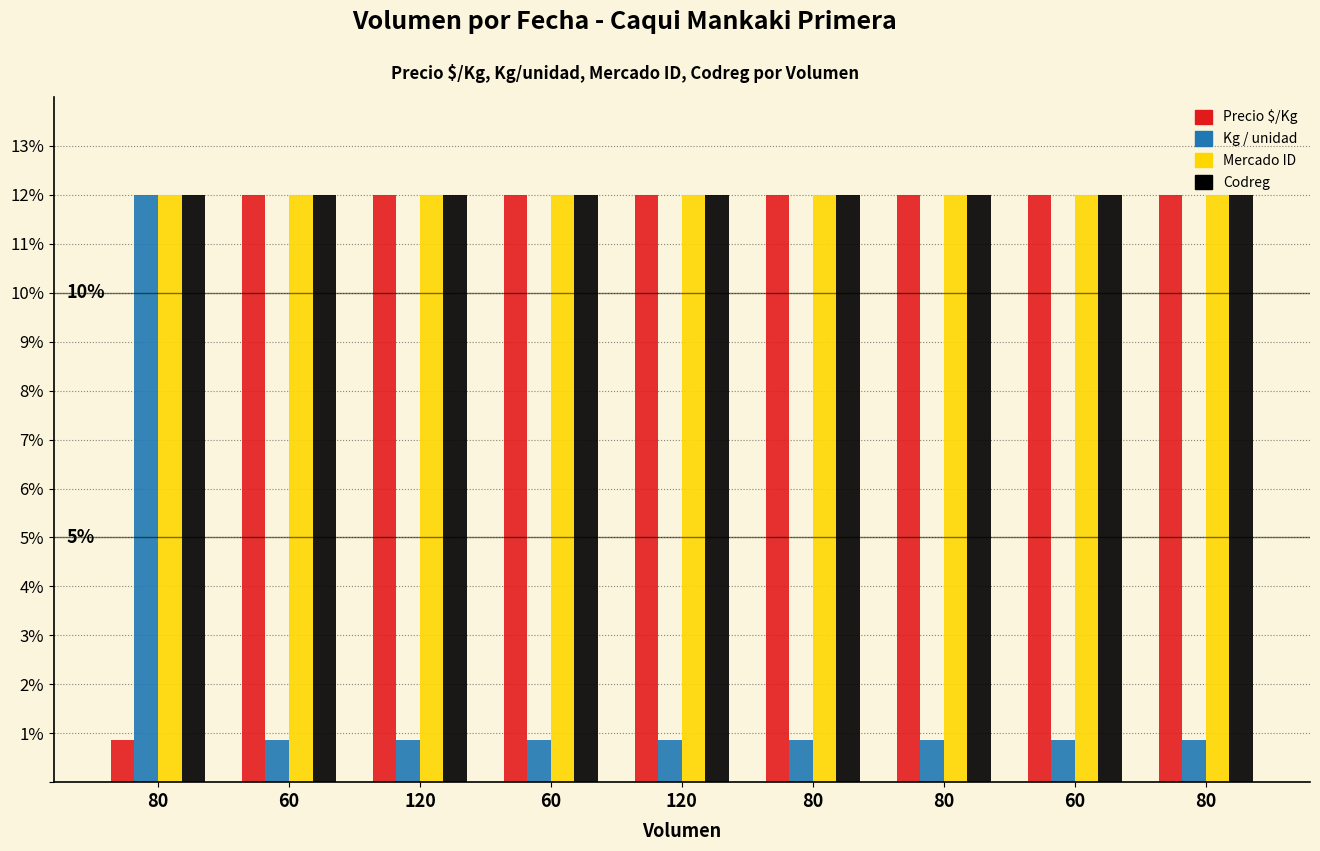

The value of Codreg at 60 is 5.9. True or false?

False